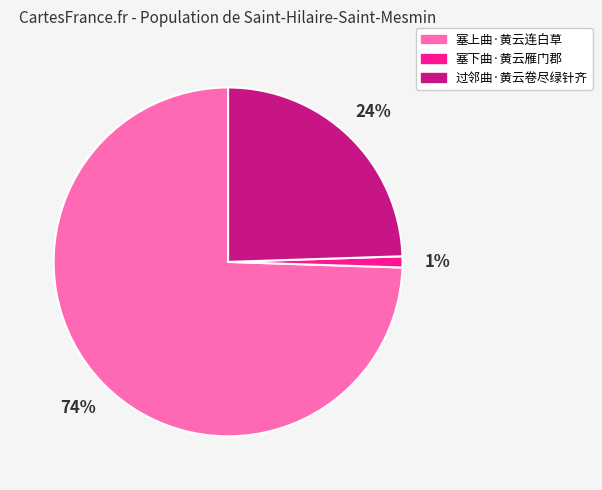

Rank the categories by value from lowest to highest.

塞下曲·黄云雁门郡, 过邻曲·黄云卷尽绿针齐, 塞上曲·黄云连白草